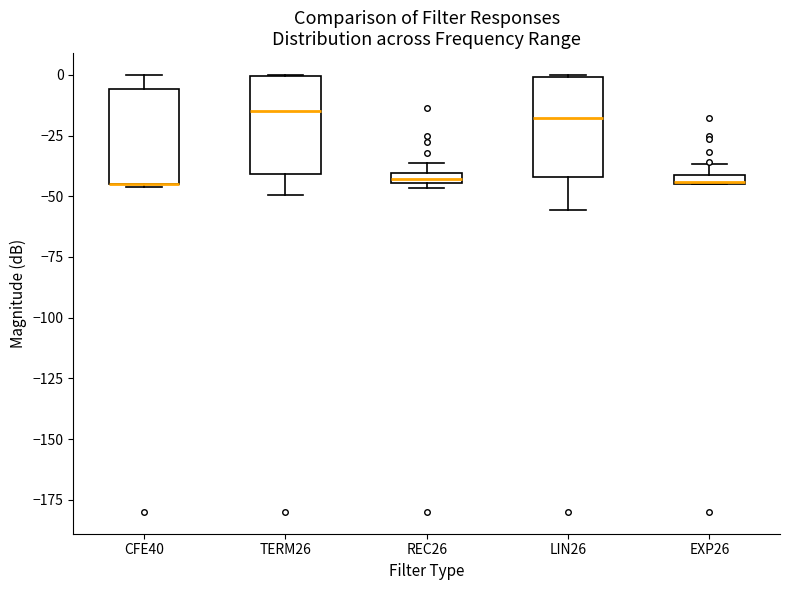

Where is the lower edge of the box for LIN26 on the y-axis? The values are not printed on the chart, so give them approximately, as read against the axis.

-40